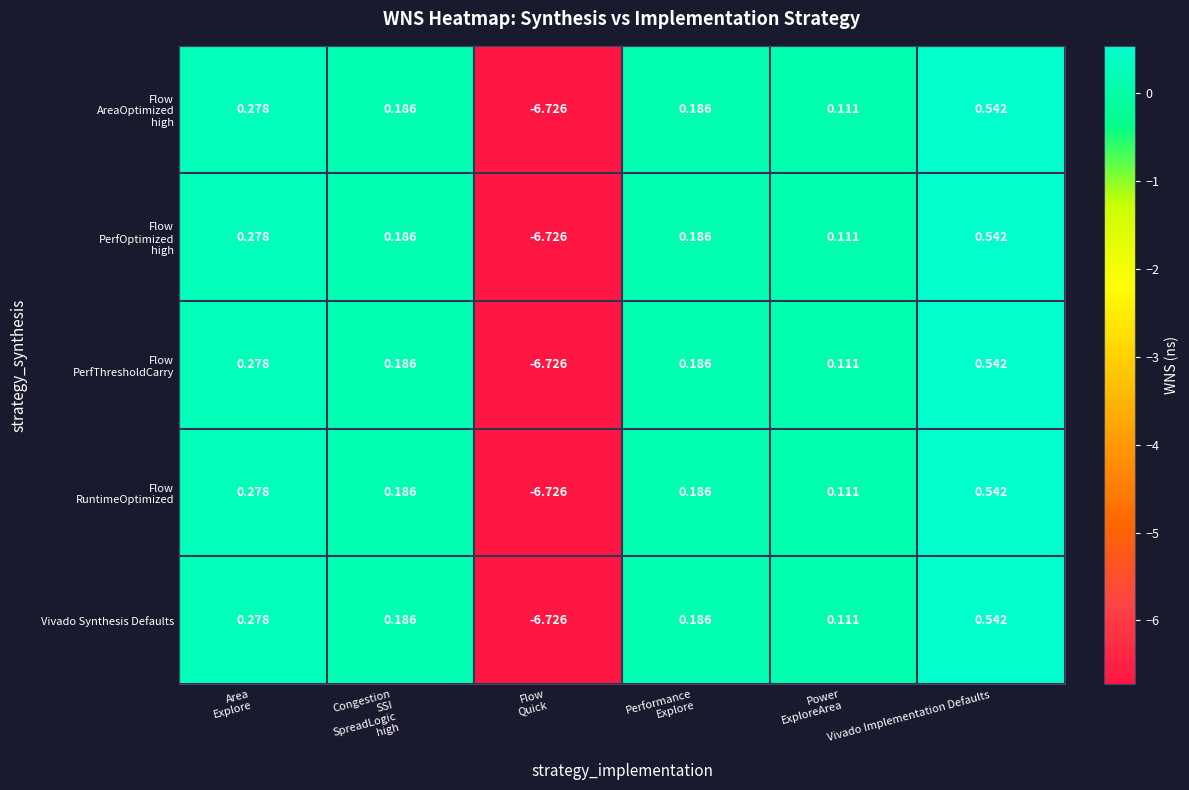

Which label corresponds to the largest value in the chart?

Vivado Implementation Defaults